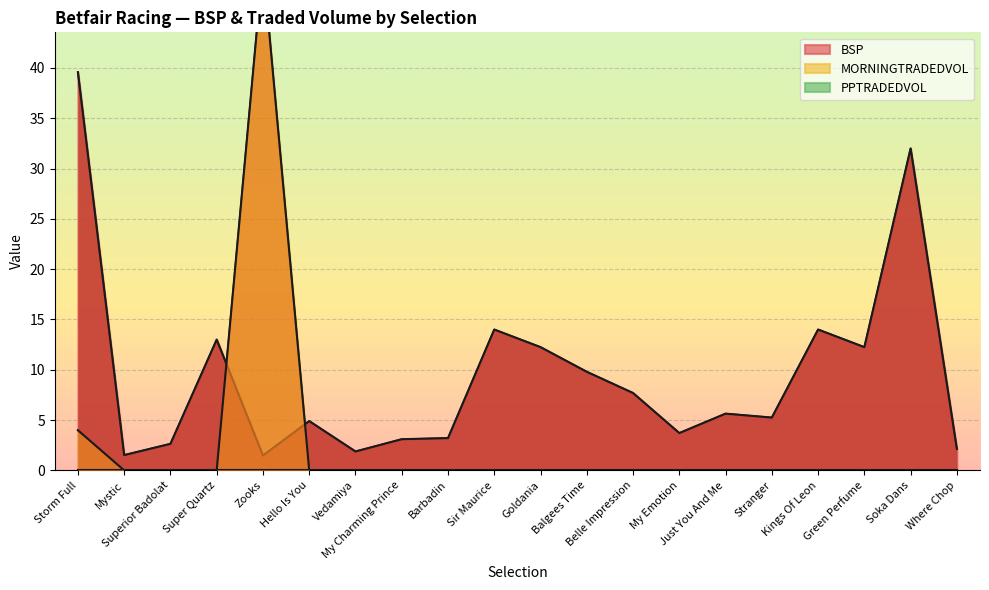

At Zooks, list the series in order from largest to smallest.

MORNINGTRADEDVOL, BSP